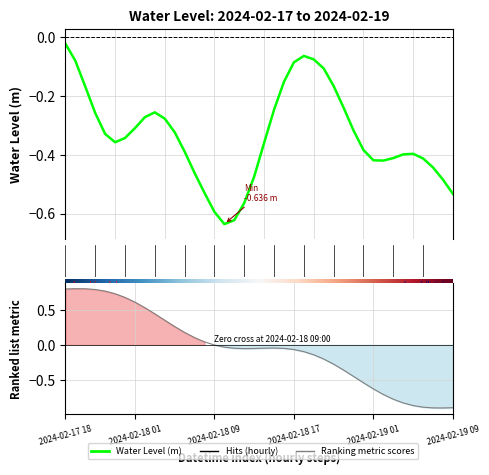

Which category has the highest value across all series?

2024-02-17 18:00